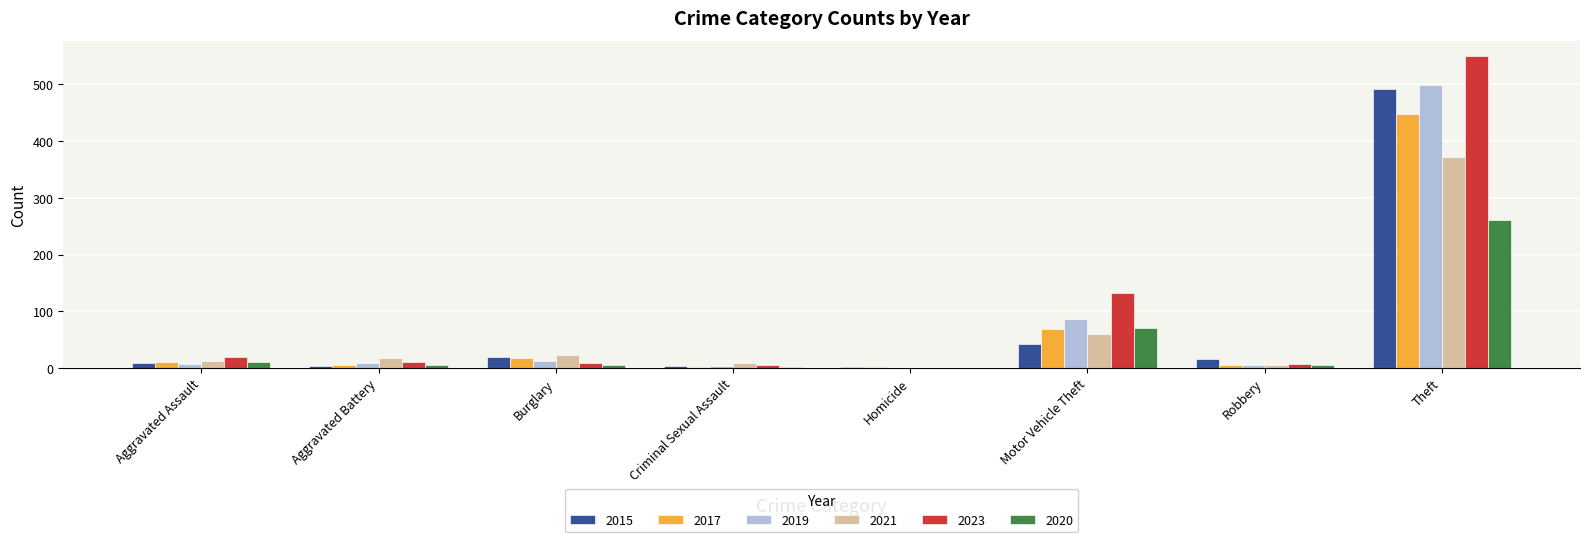

Where does the 2015 series first go above 15?

Burglary